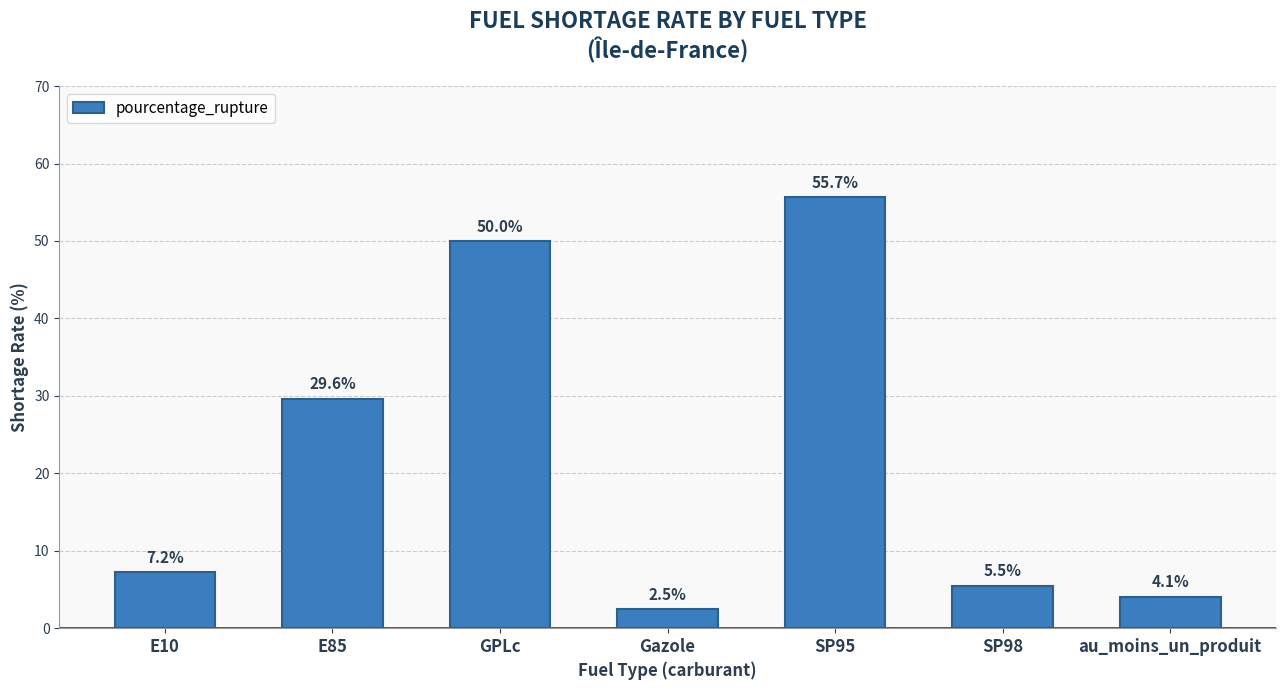

What is the smallest value displayed?

2.5